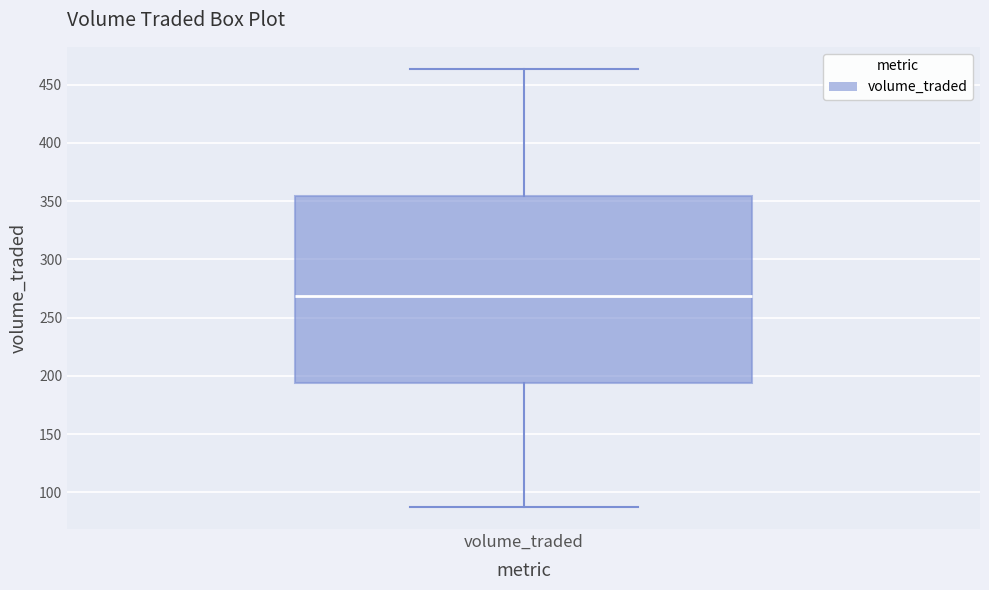

Read this box plot against the y-axis: the position of the median line, the range covered by the box, and the ends of both whiskers. The values are not printed on the chart, so give them approximately, as read against the axis.

median 270, box 195 to 355, whiskers 85 to 465